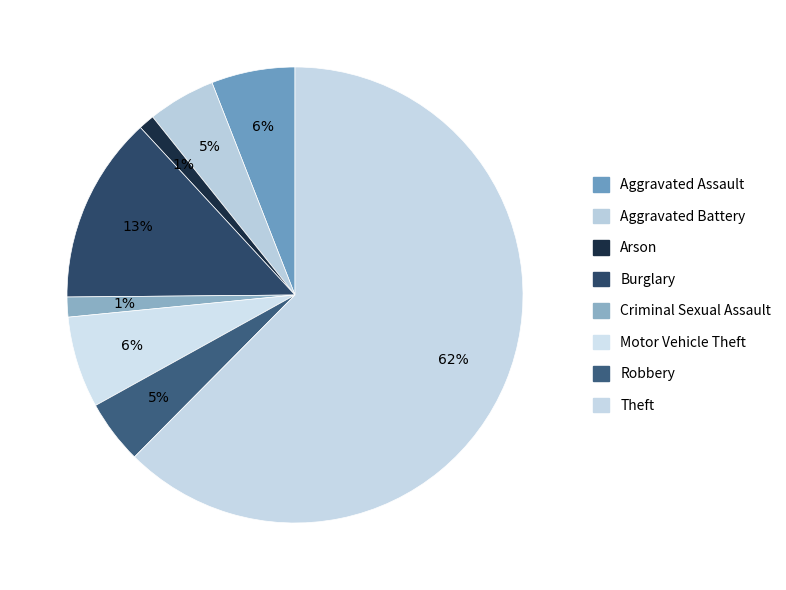

Rank the categories by value from highest to lowest.

Theft, Burglary, Motor Vehicle Theft, Aggravated Assault, Aggravated Battery, Robbery, Criminal Sexual Assault, Arson